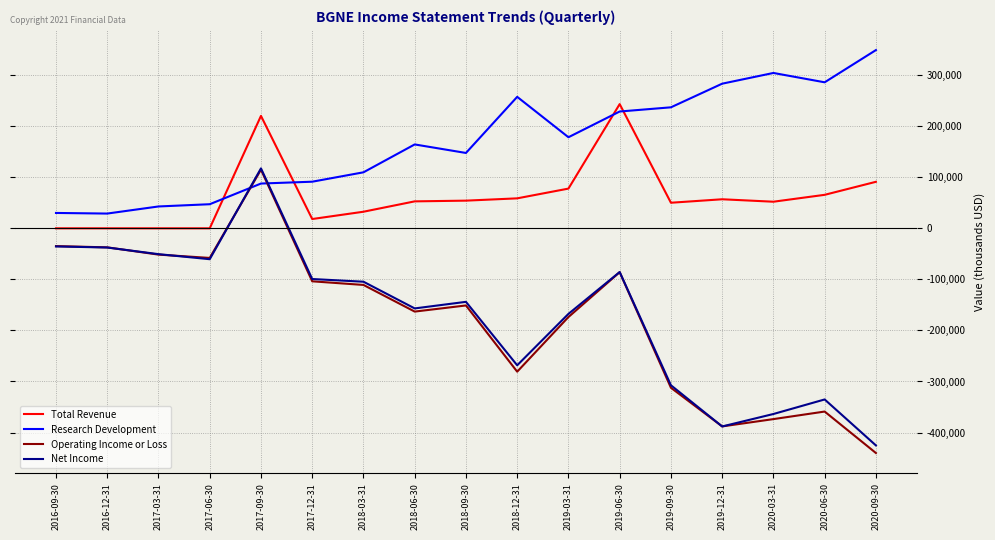

Is the value of Total Revenue at 2019-12-31 greater than the value of Research Development at 2019-09-30?

No